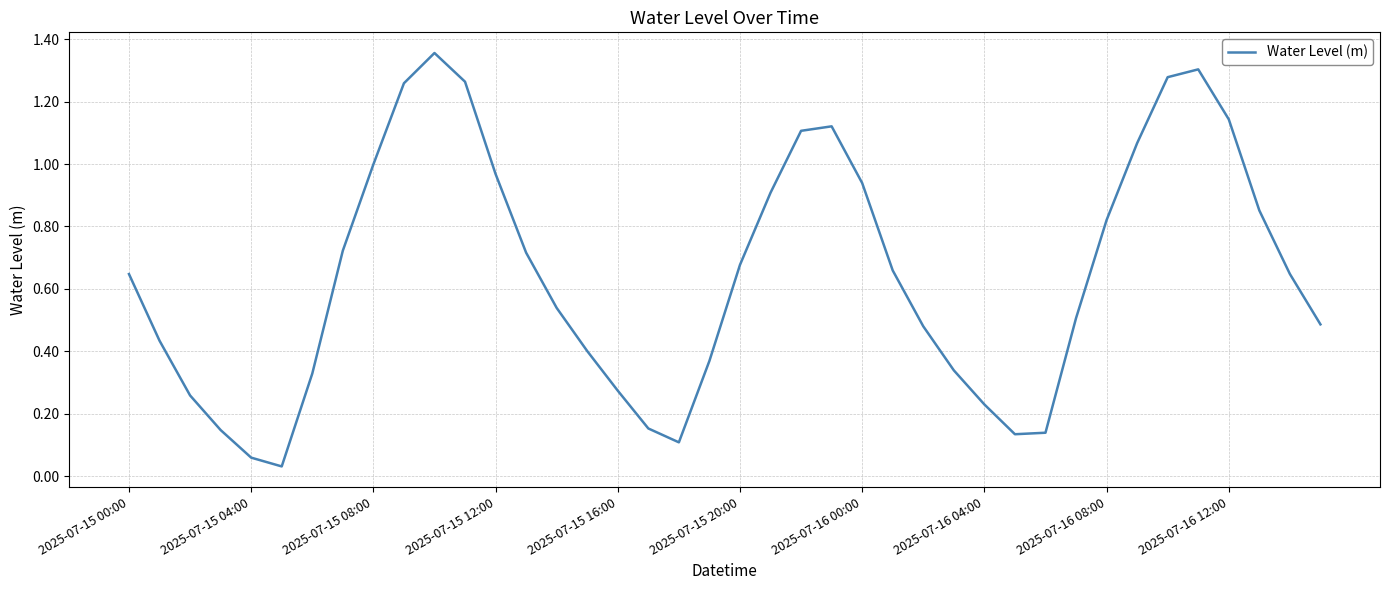

Reading left to right, transcribe all the data shown in this chart.

0.6	0.4	0.3	0.1	0.1	0.0	0.3	0.7	1.0	1.3	1.4	1.3	1.0	0.7	0.5	0.4	0.3	0.2	0.1	0.4	0.7	0.9	1.1	1.1	0.9	0.7	0.5	0.3	0.2	0.1	0.1	0.5	0.8	1.1	1.3	1.3	1.1	0.9	0.6	0.5